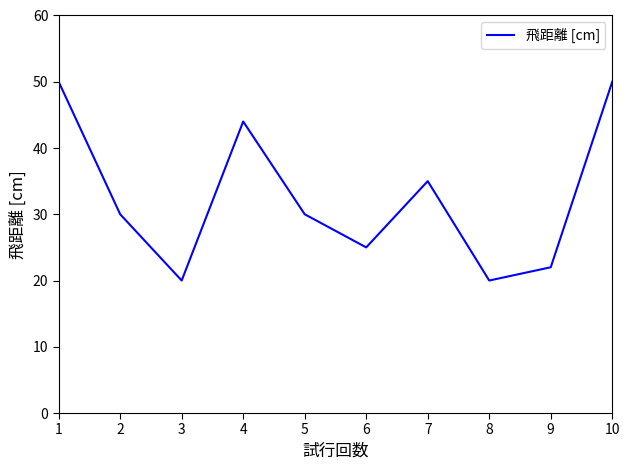

True or false: the data has more than 0 interior local peaks.

True